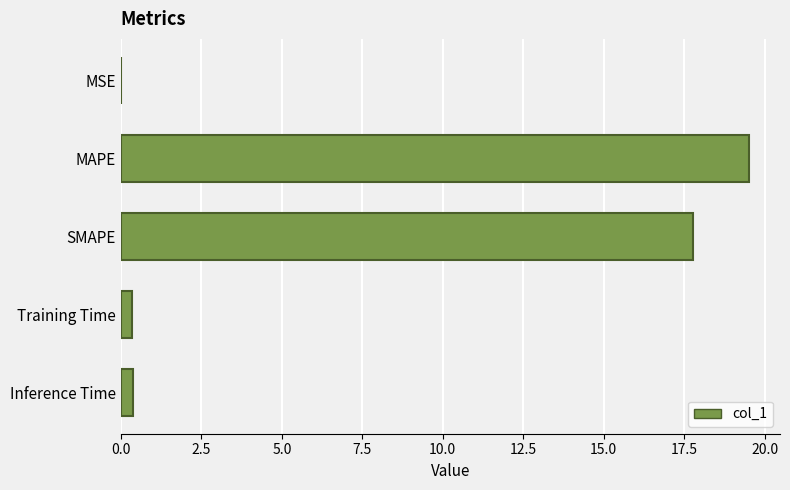

True or false: the data shows 32.5 at MAPE.

False